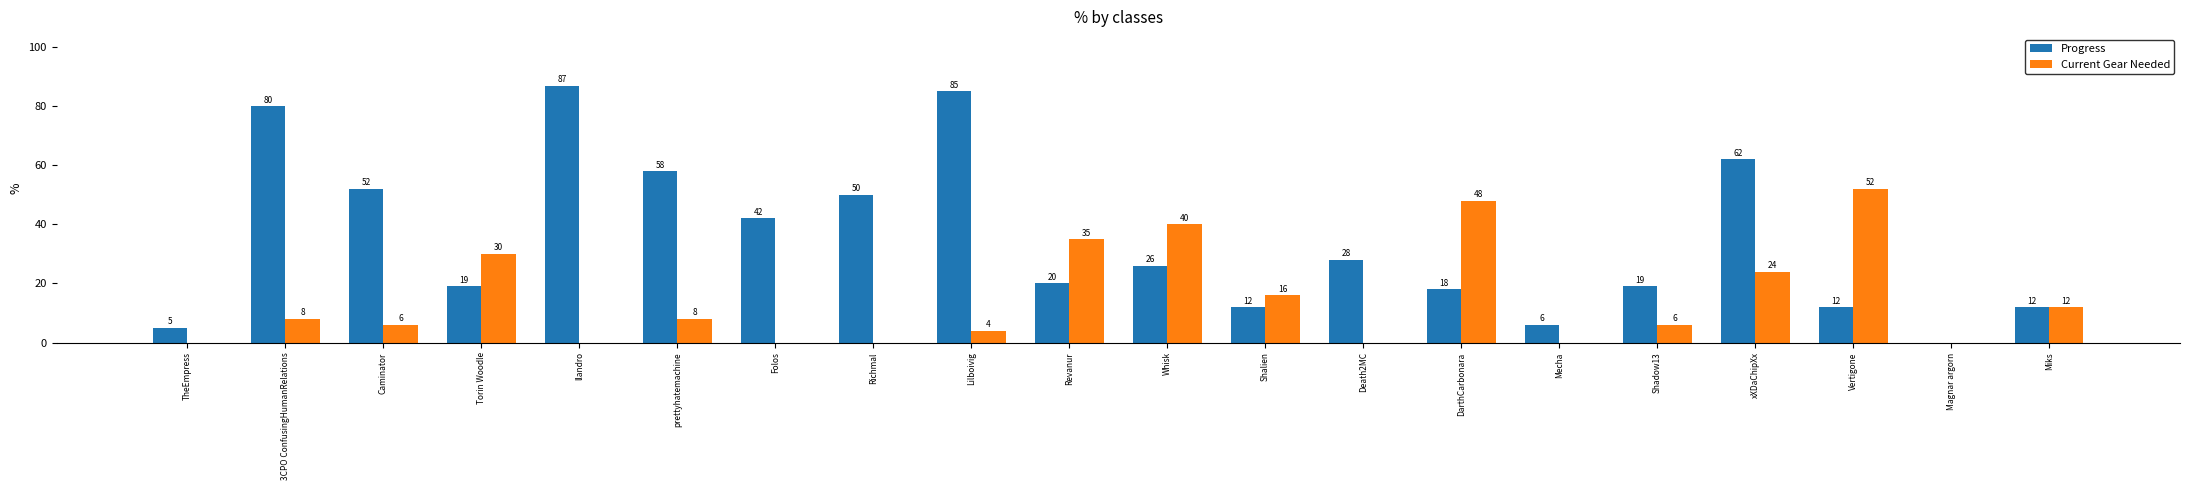

Reading right to left, extract all data points from this chart.

Progress: Miks=12	Magnar argorn=0	Vertigone=12	xXDaChipXx=62	Shadow13=19	Mecha=6	DarthCarbonara=18	Death2MC=28	Shalien=12	Whisk=26	Revanur=20	Lilboivig=85	Richmal=50	Folos=42	prettyhatemachine=58	llandro=87	Torin Woodle=19	Caminator=52	3CPO ConfusingHumanRelations=80	TheEmpress=5
Current Gear Needed: Miks=12	Magnar argorn=0	Vertigone=52	xXDaChipXx=24	Shadow13=6	Mecha=0	DarthCarbonara=48	Death2MC=0	Shalien=16	Whisk=40	Revanur=35	Lilboivig=4	Richmal=0	Folos=0	prettyhatemachine=8	llandro=0	Torin Woodle=30	Caminator=6	3CPO ConfusingHumanRelations=8	TheEmpress=0